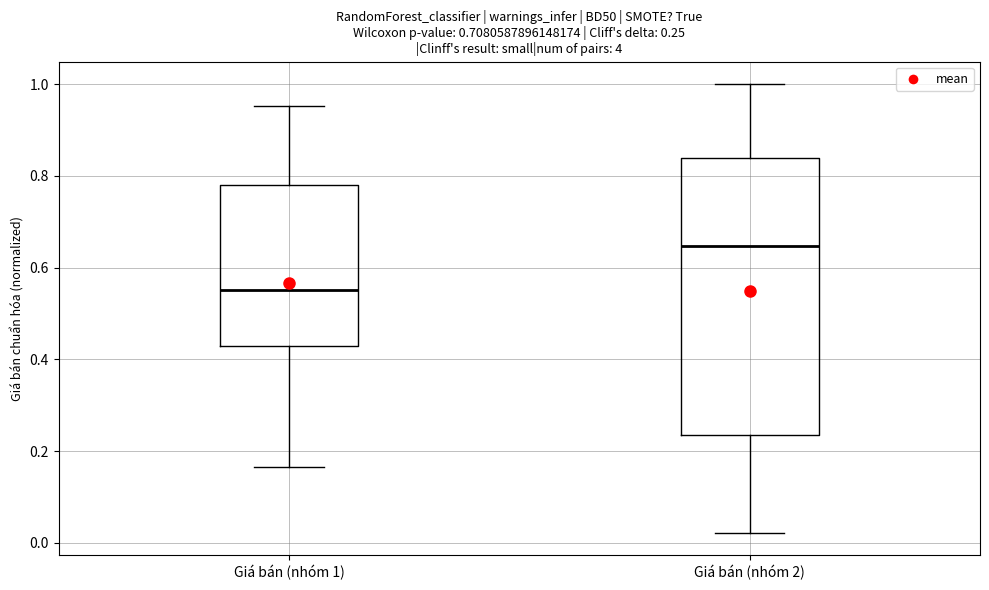

Comparing the boxes themselves (not the whiskers), which one is the tallest?

Giá bán (nhóm 2)